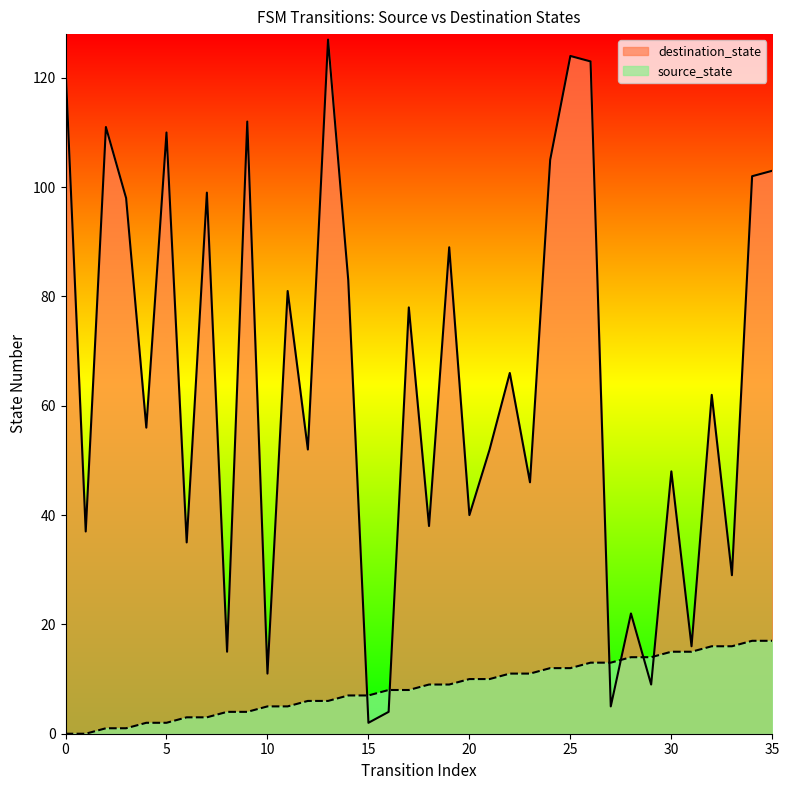

At which label is source_state closest to 8?

16